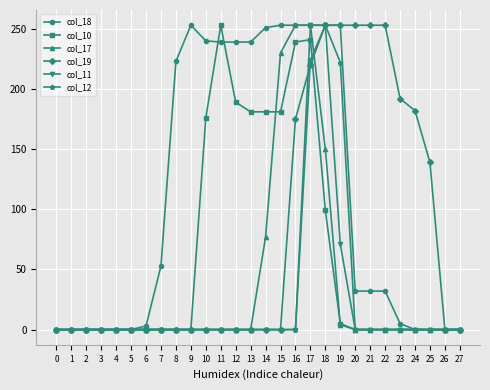

What is the maximum value for col_10?

253